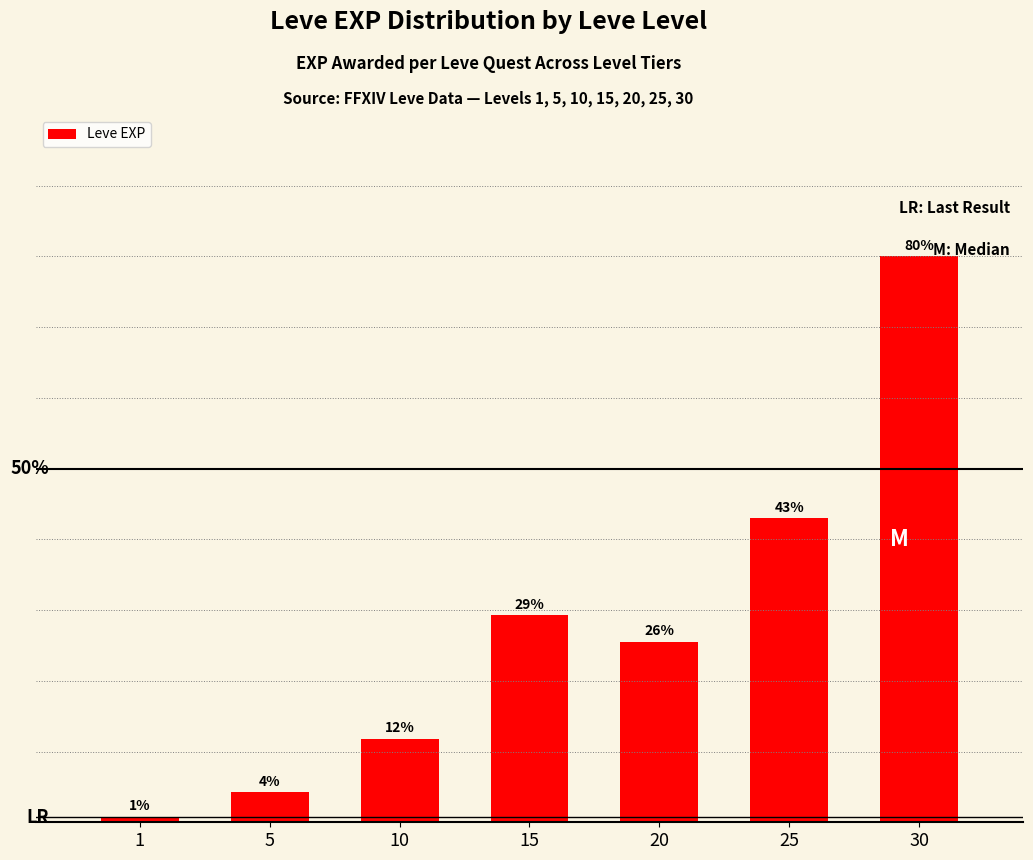

Reading right to left, transcribe all the data shown in this chart.

30=80.0	25=43.0	20=25.5	15=29.3	10=11.8	5=4.3	1=0.7